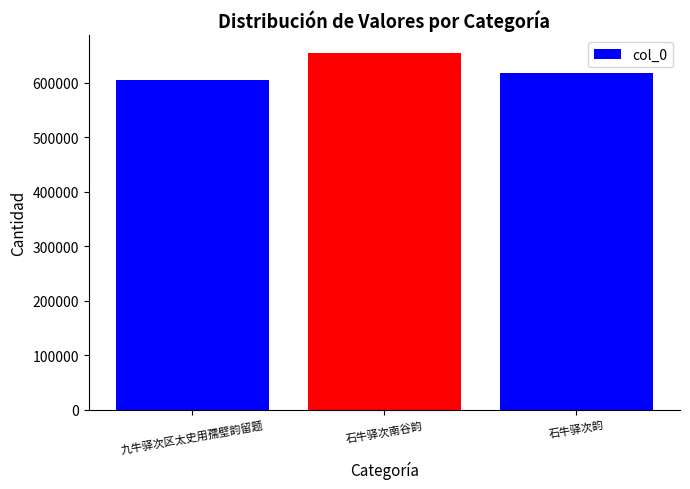

Rank the categories by value from highest to lowest.

石牛驿次南谷韵, 石牛驿次韵, 九牛驿次区太史用孺壁韵留题